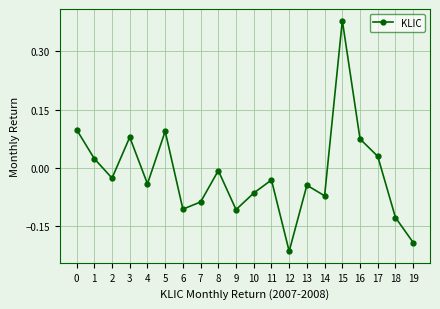

True or false: the data shows 0.0 at 5.

False